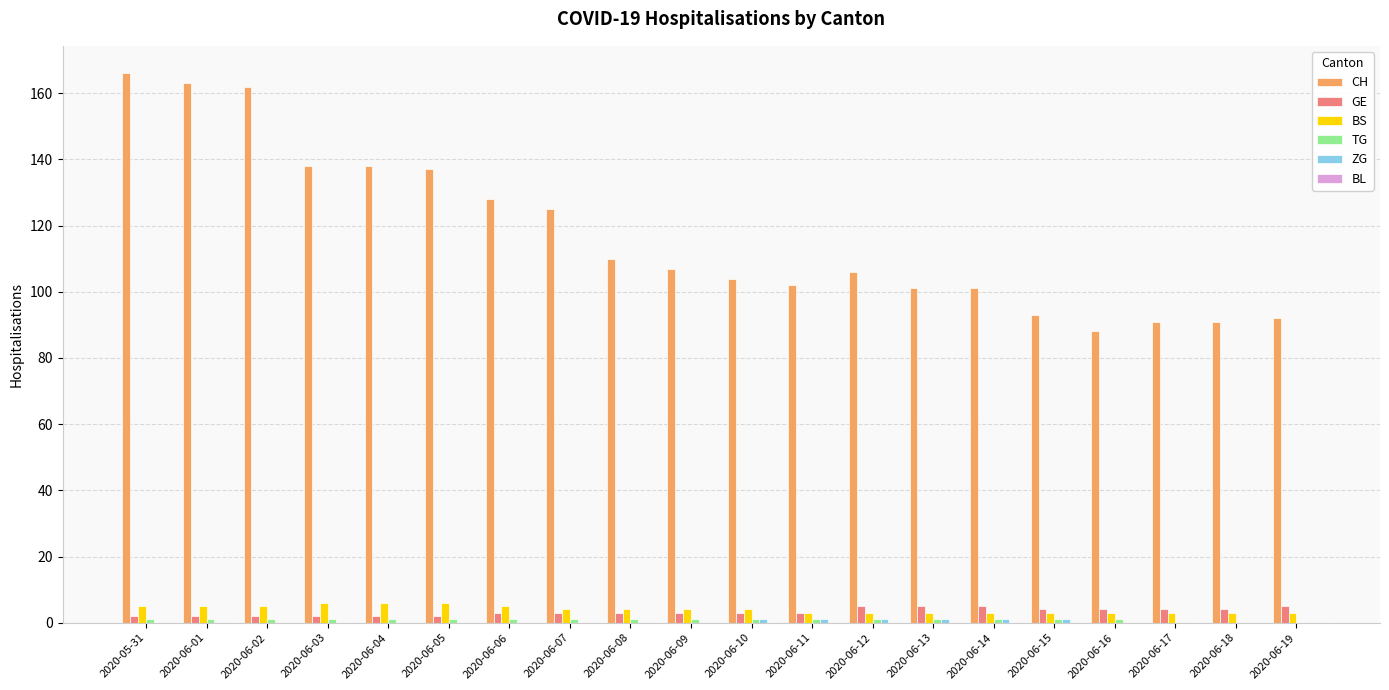

The value of CH at 2020-06-07 is 125. True or false?

True